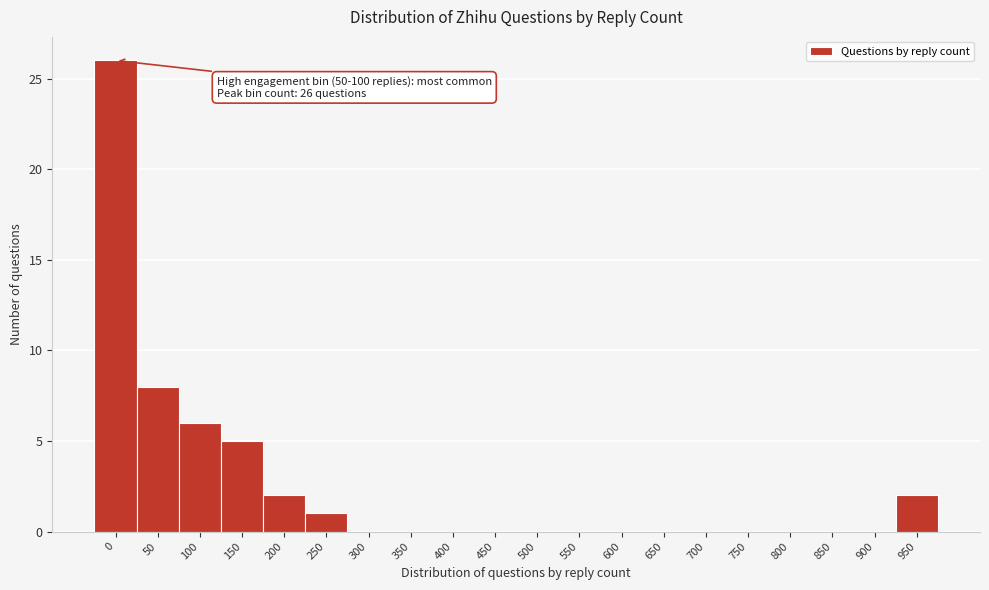

True or false: the data shows 16 at 350.

False